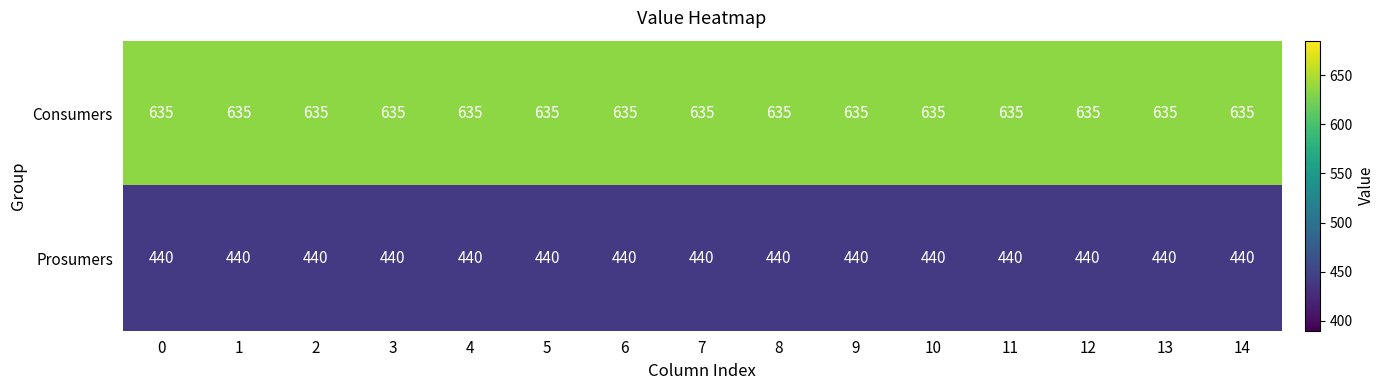

What is the sum of the Prosumers values at 3 and 12?

880